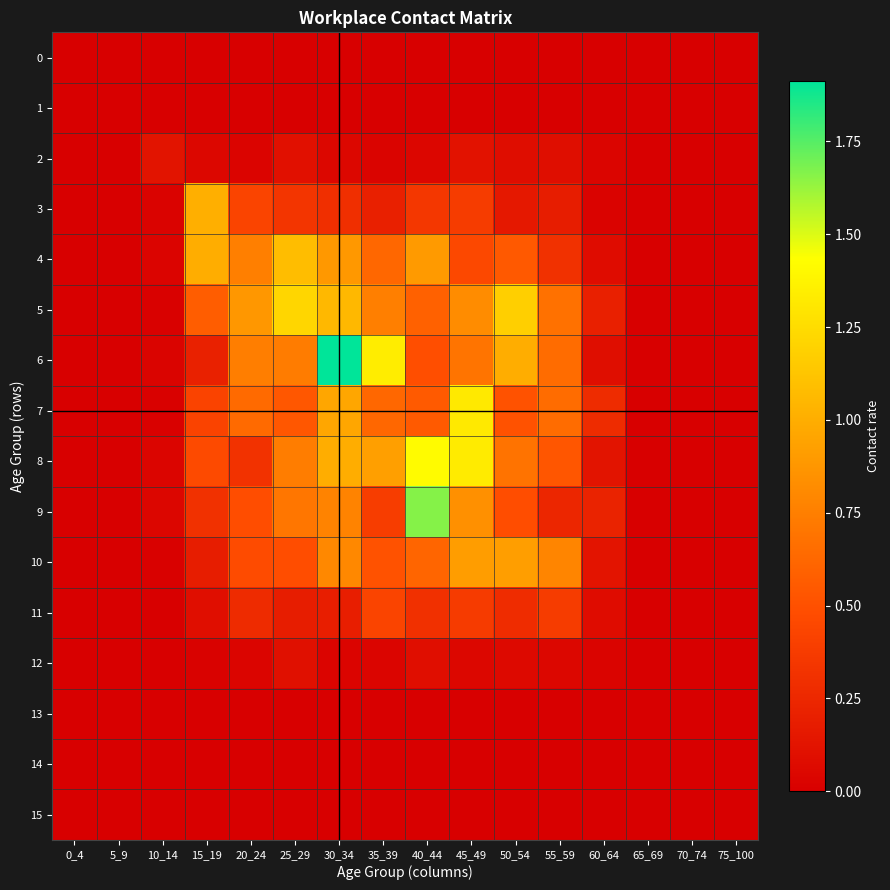

What is the maximum value shown in the chart?

1.9